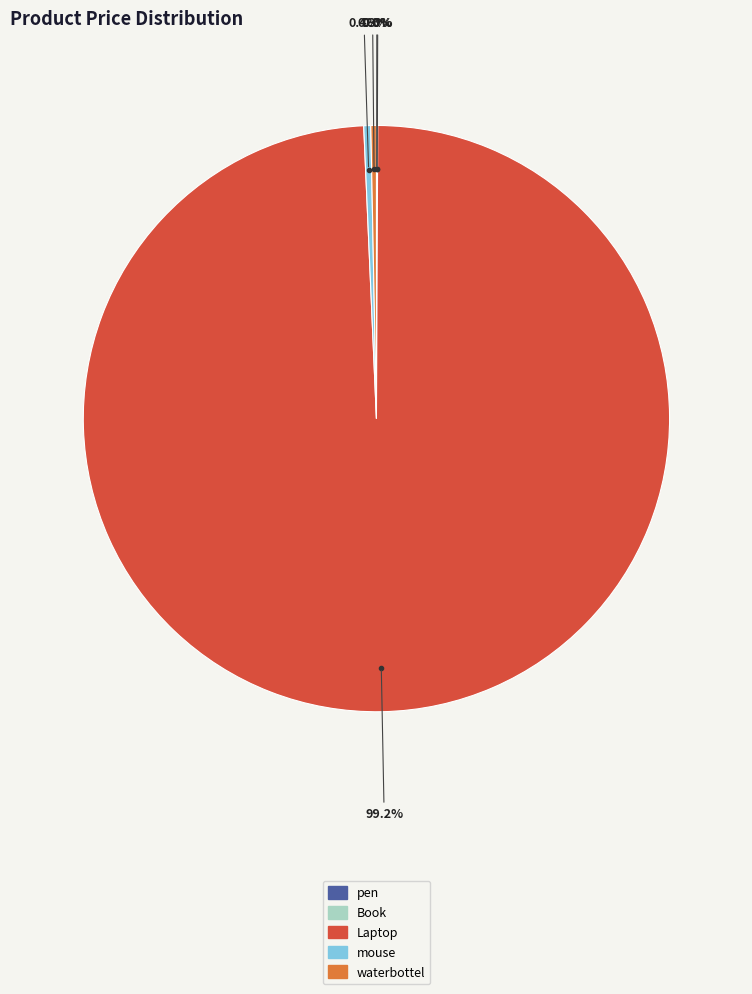

Which slice is the largest?

Laptop